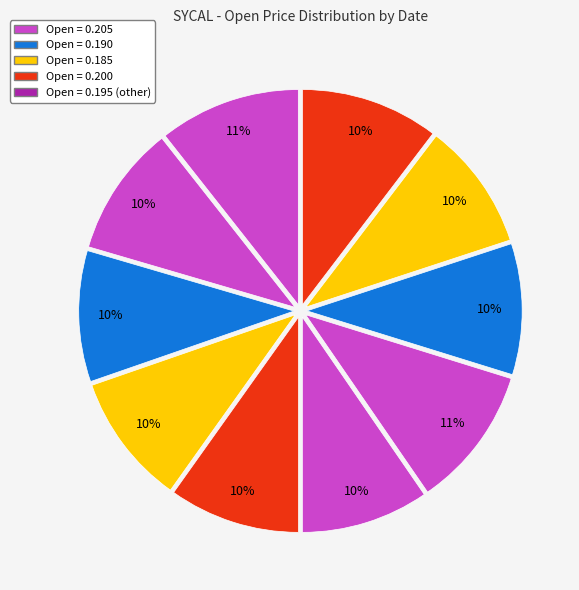

How many slices are in this pie chart?

10